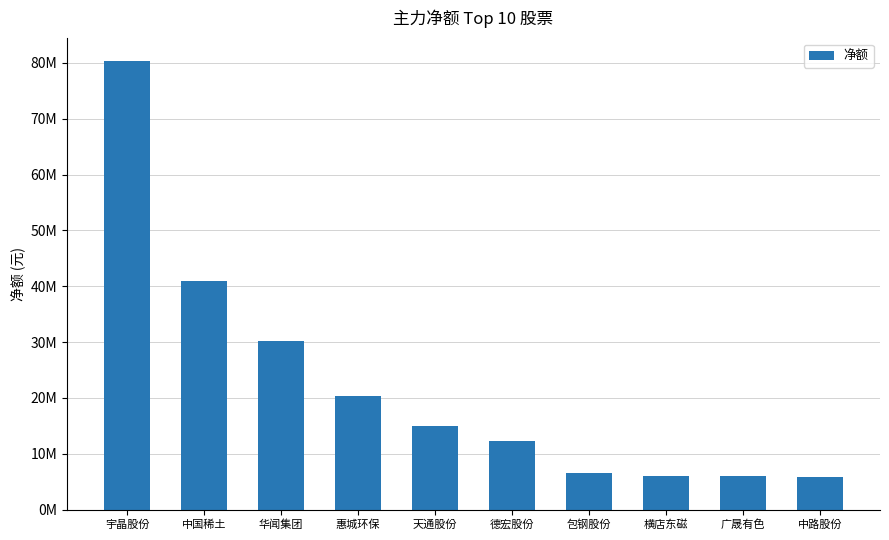

List the labels in order of value, smallest first.

中路股份, 广晟有色, 横店东磁, 包钢股份, 德宏股份, 天通股份, 惠城环保, 华闻集团, 中国稀土, 宇晶股份